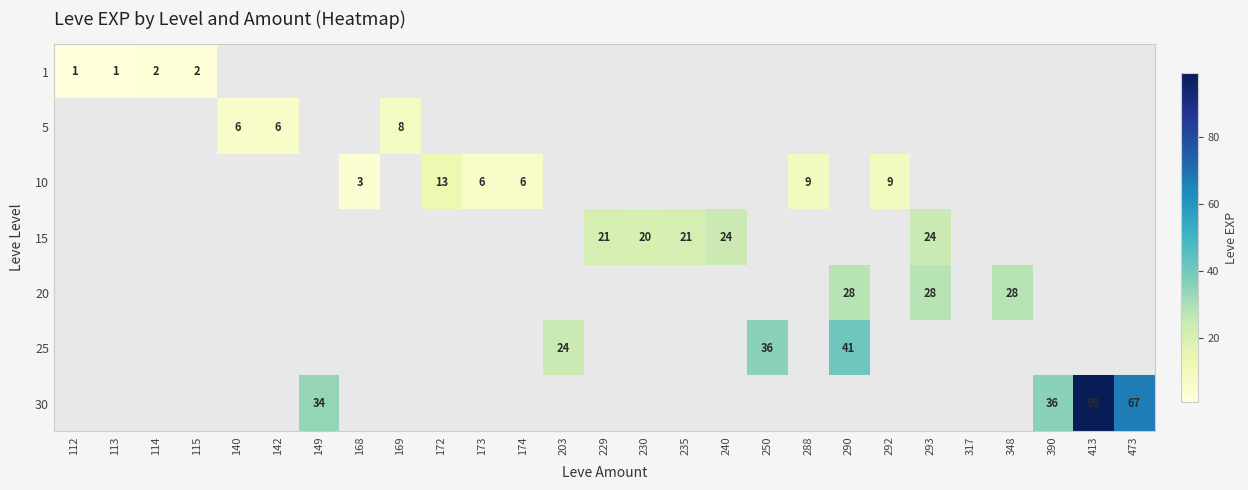

Is it true that 20 equals 14 at 293?

False